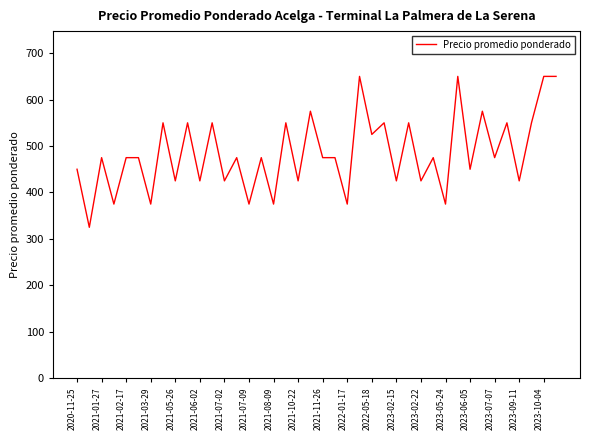

What is the difference between the maximum and minimum values?

325